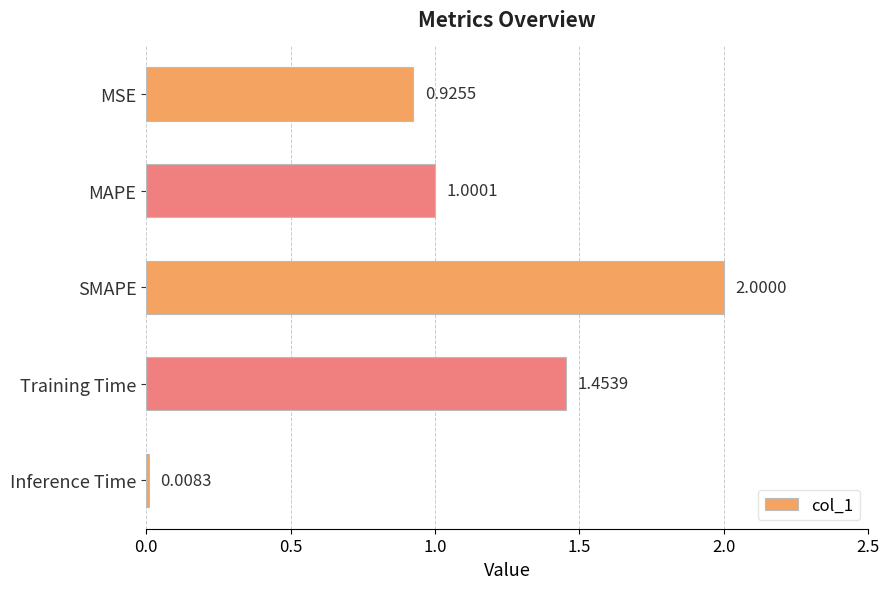

What is the difference between the second highest and minimum values?

1.4